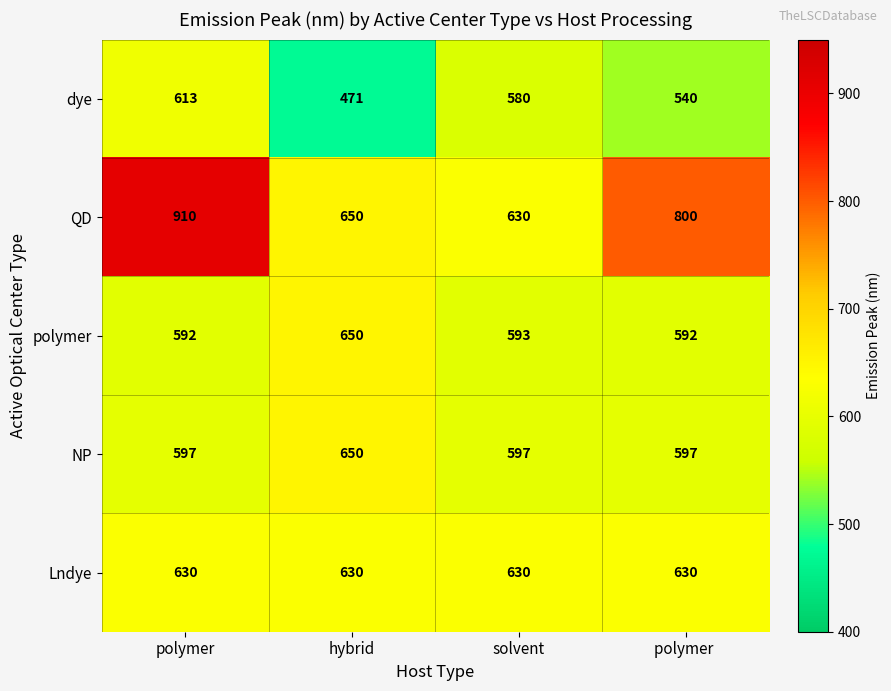

At which label does dye first exceed 580?

polymer